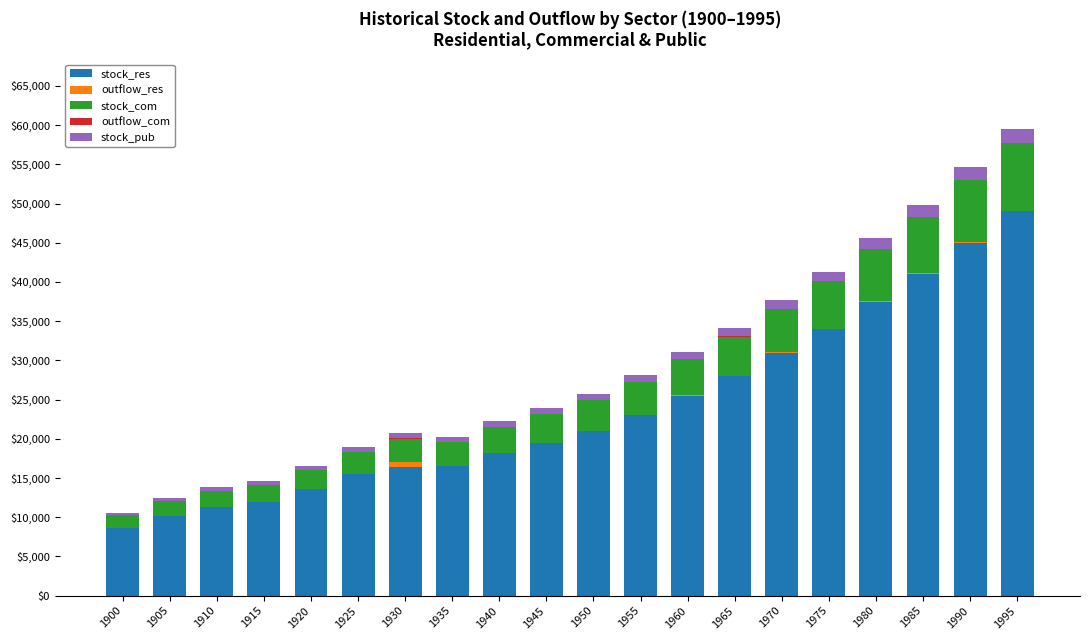

True or false: stock_res has a value of 16556.3 at 1935.

True